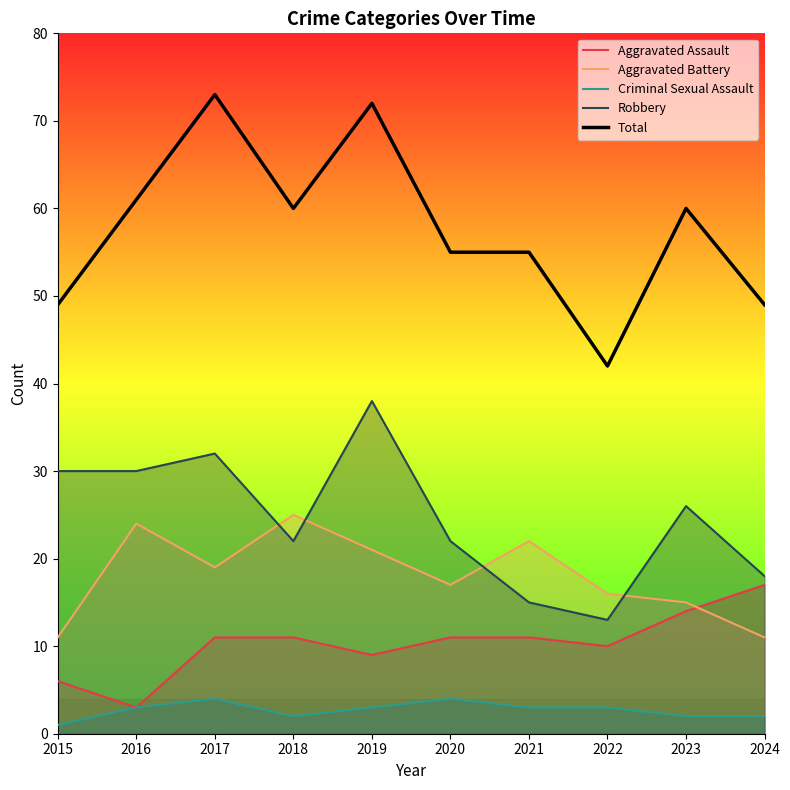

Between 2015 and 2016, which is larger?

2015